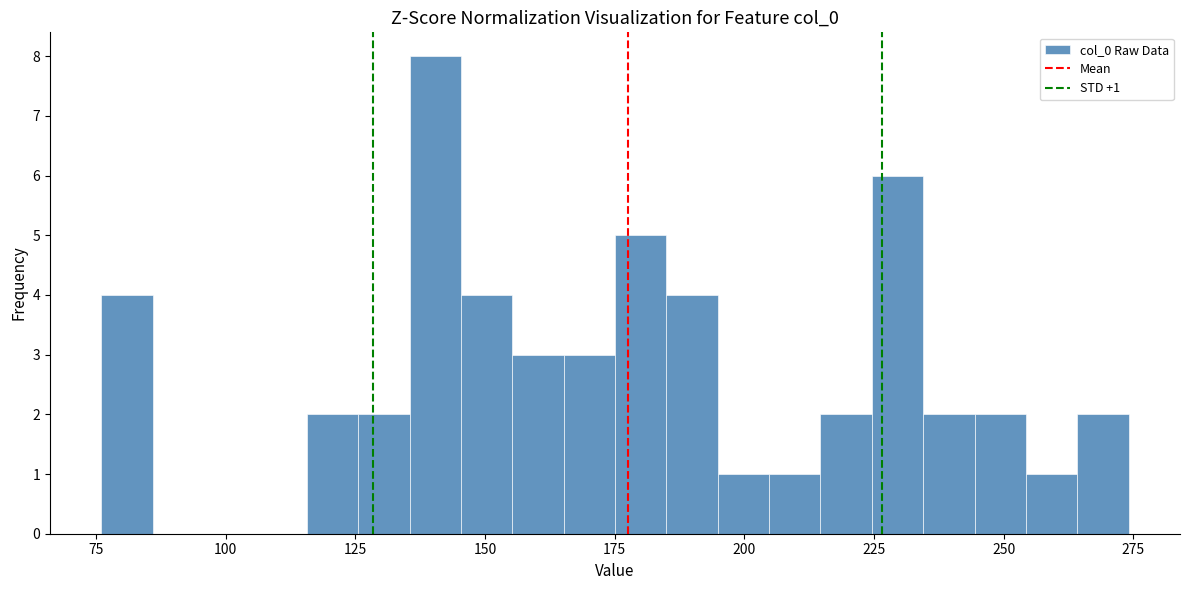

Around what value on the x-axis is the tallest bar? Give the approximate position of its centre, as read against the axis.

140